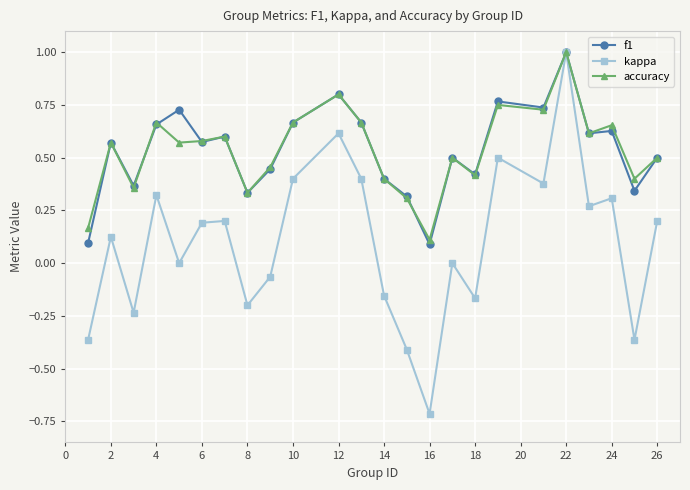

True or false: accuracy has more than 2 points higher than both neighbors.

True